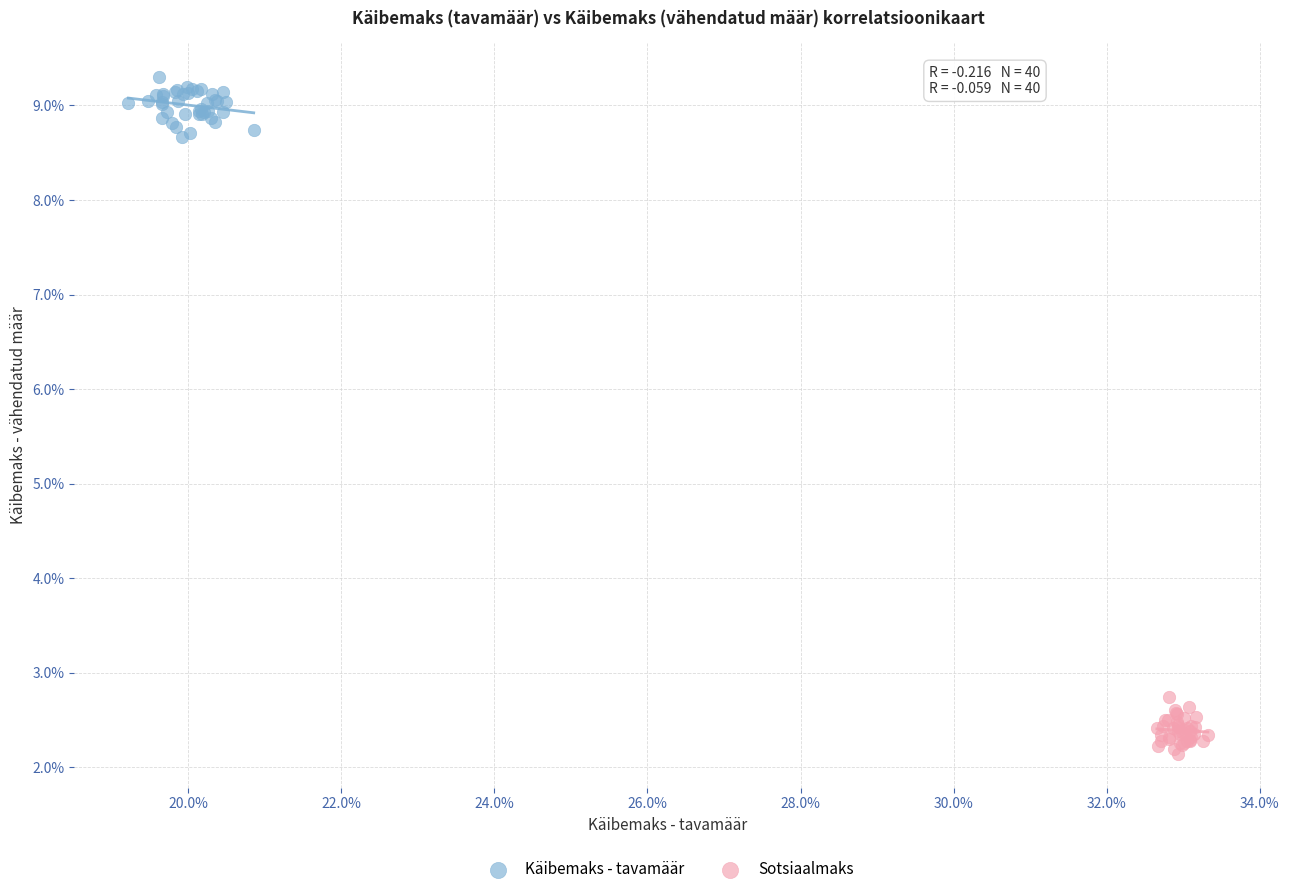

What are all the series names shown in the legend?

Käibemaks - tavamäär, Sotsiaalmaks